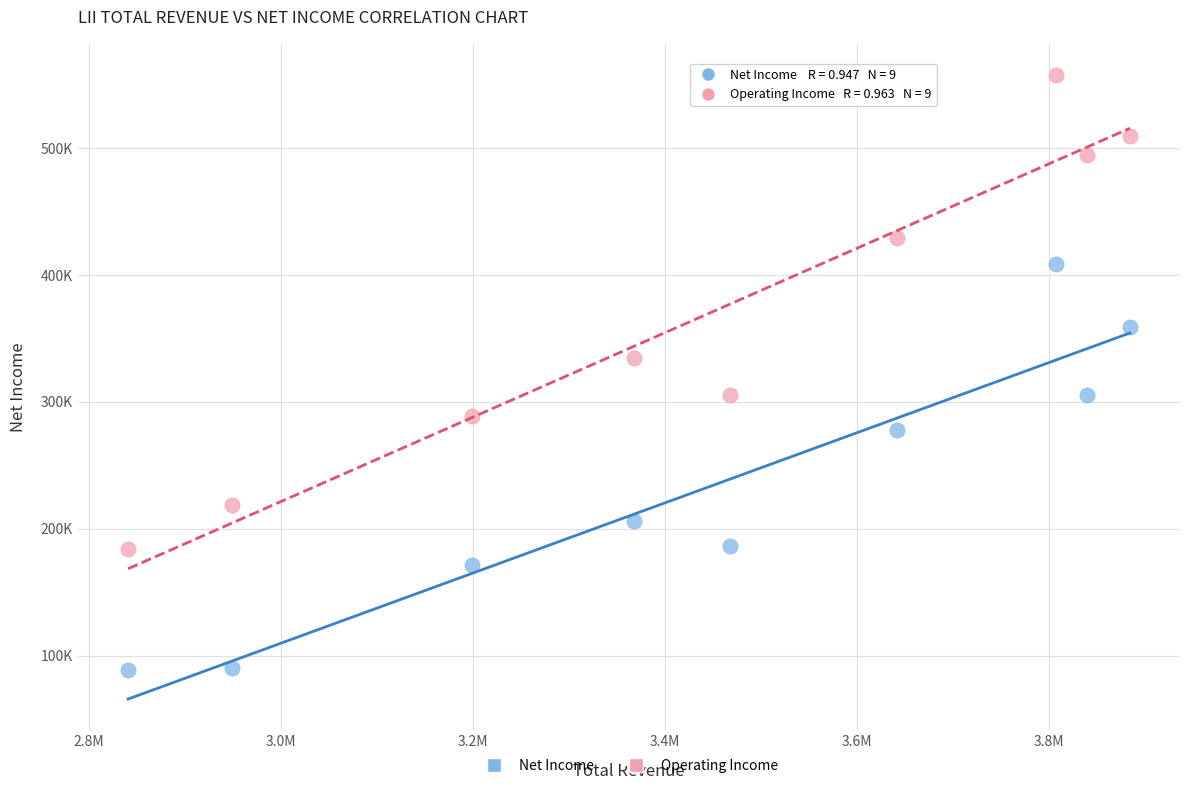

Which series contains the lowest Y value?

Net Income